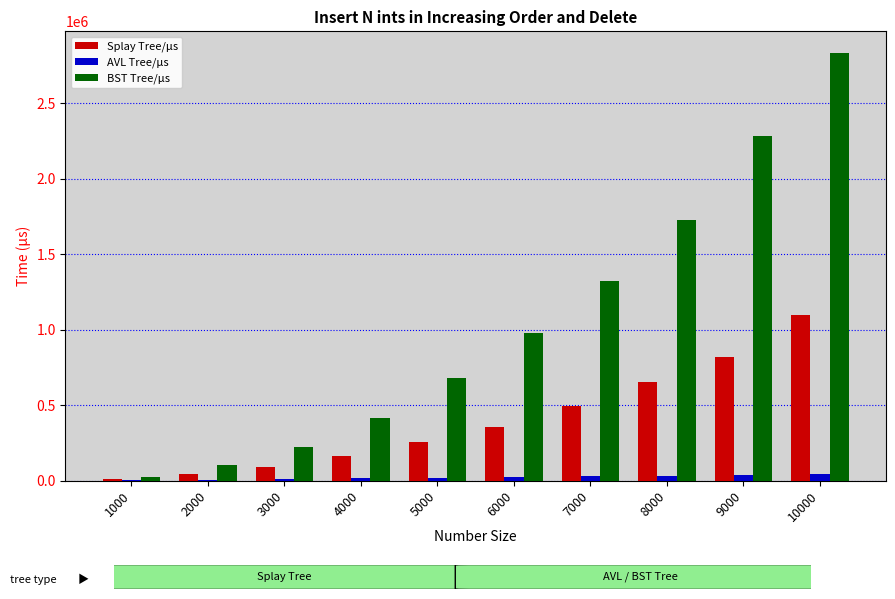

How many series are shown in this chart?

3